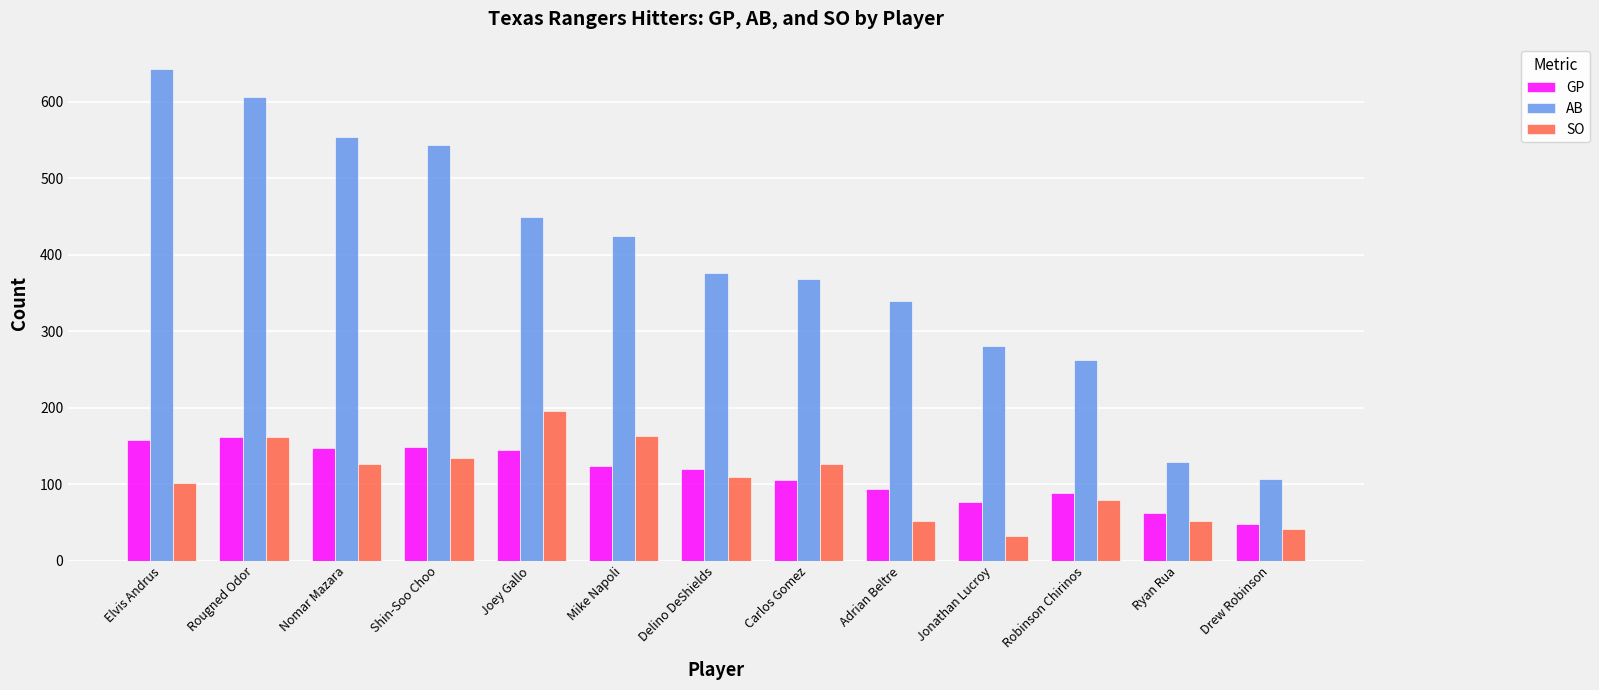

At which label does AB reach its minimum?

Drew Robinson